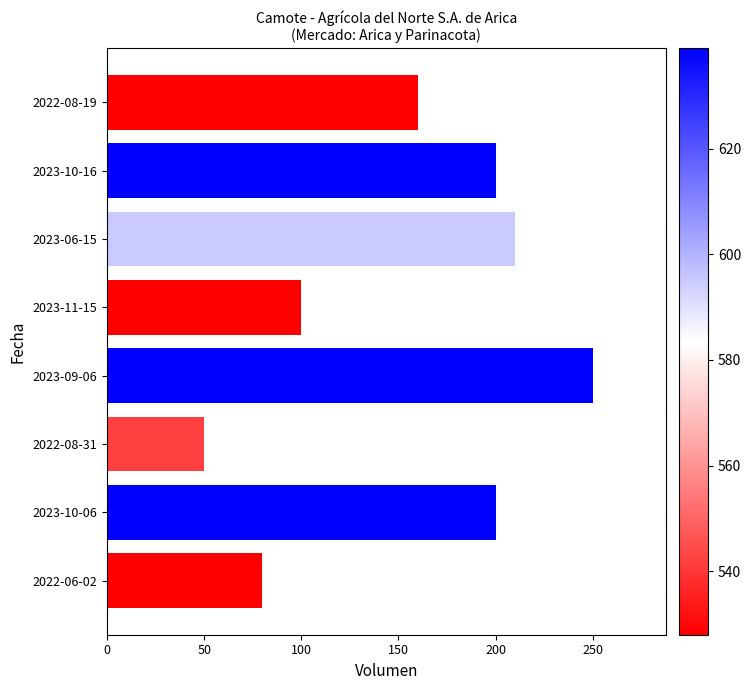

At which label is the value closest to 150?

2022-08-19